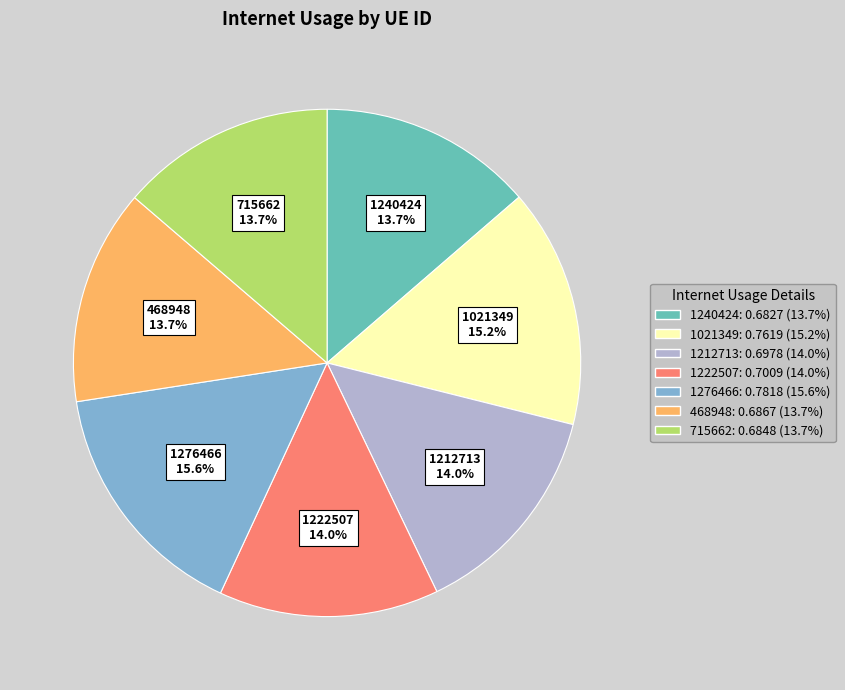

Count the number of slices in the pie.

7